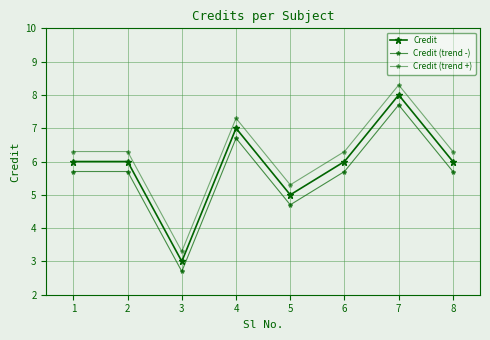

What is the greatest value displayed?

8.3